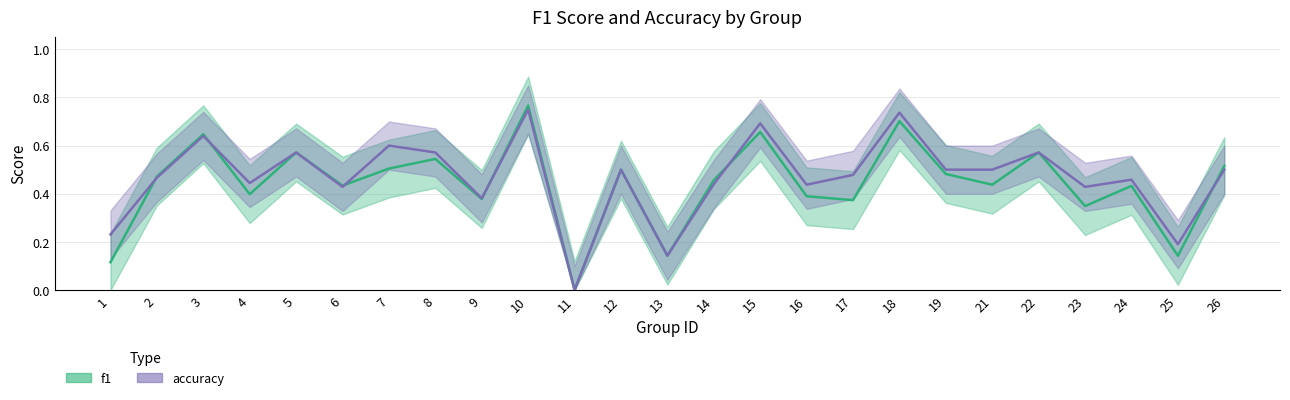

At how many categories does at least one series exceed 0?

24